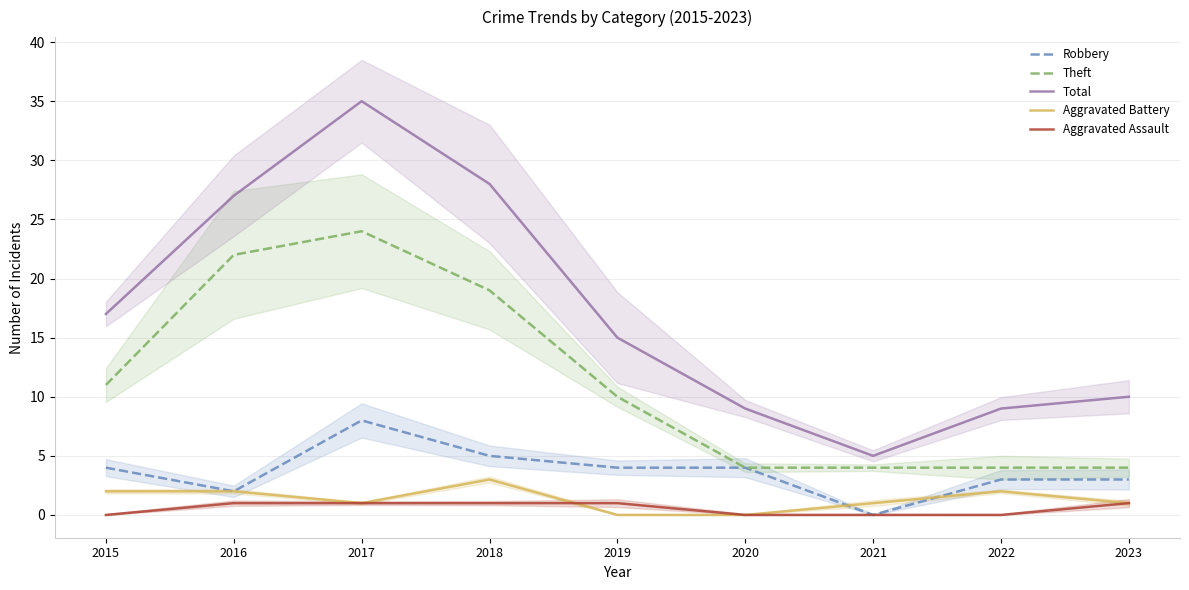

Reading left to right, what are all the values shown in this chart?

Robbery: 2015=4	2016=2	2017=8	2018=5	2019=4	2020=4	2021=0	2022=3	2023=3
Theft: 2015=11	2016=22	2017=24	2018=19	2019=10	2020=4	2021=4	2022=4	2023=4
Total: 2015=17	2016=27	2017=35	2018=28	2019=15	2020=9	2021=5	2022=9	2023=10
Aggravated Battery: 2015=2	2016=2	2017=1	2018=3	2019=0	2020=0	2021=1	2022=2	2023=1
Aggravated Assault: 2015=0	2016=1	2017=1	2018=1	2019=1	2020=0	2021=0	2022=0	2023=1